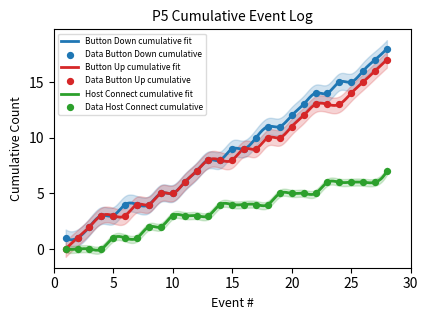

Which series contains the highest Y value?

Button Down cumulative